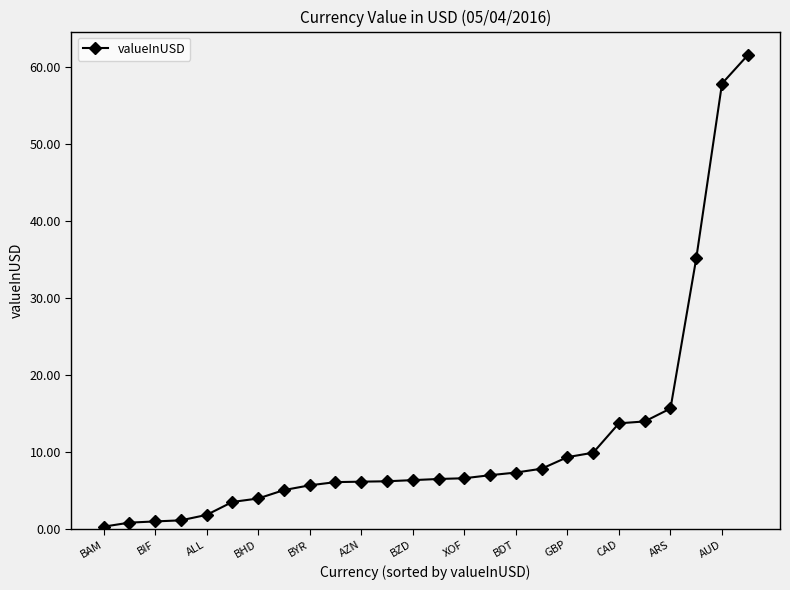

What is the value of the 9th point from the left?

5.7